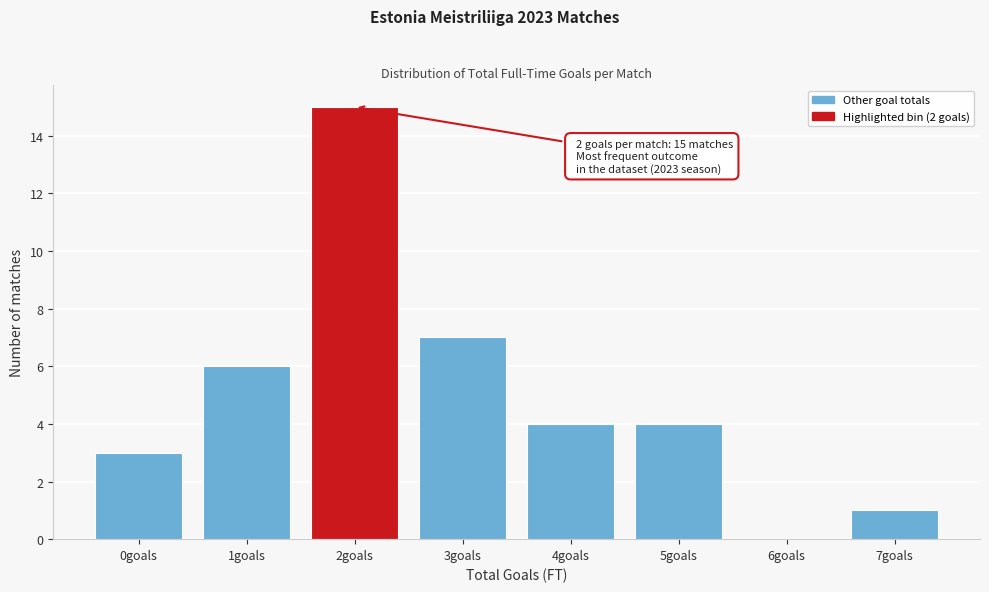

Reading right to left, what are all the values shown in this chart?

7goals=1	6goals=0	5goals=4	4goals=4	3goals=7	2goals=15	1goals=6	0goals=3